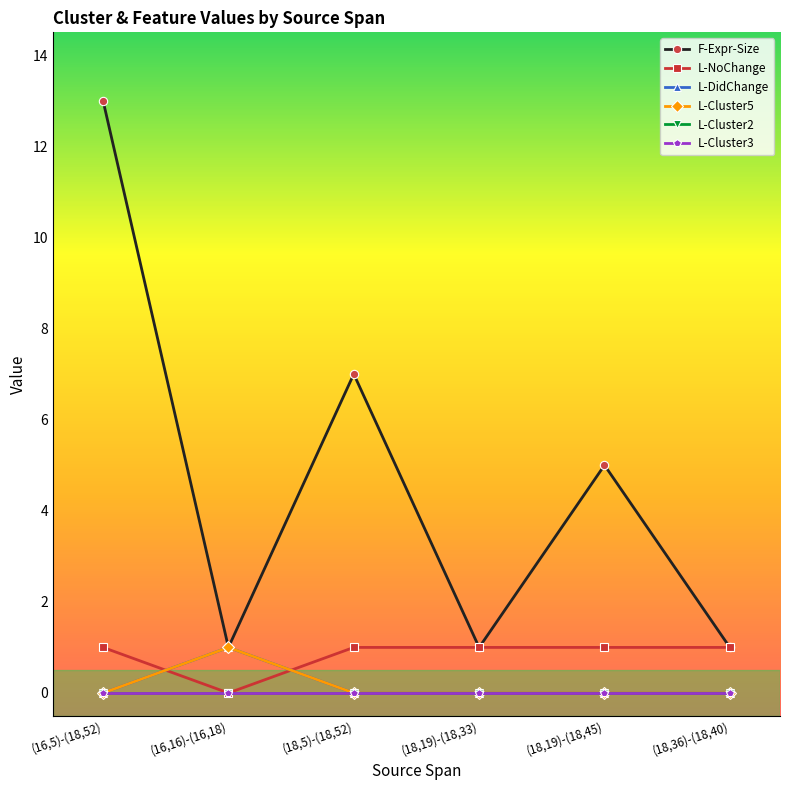

How many interior local valleys does the F-Expr-Size series have?

2